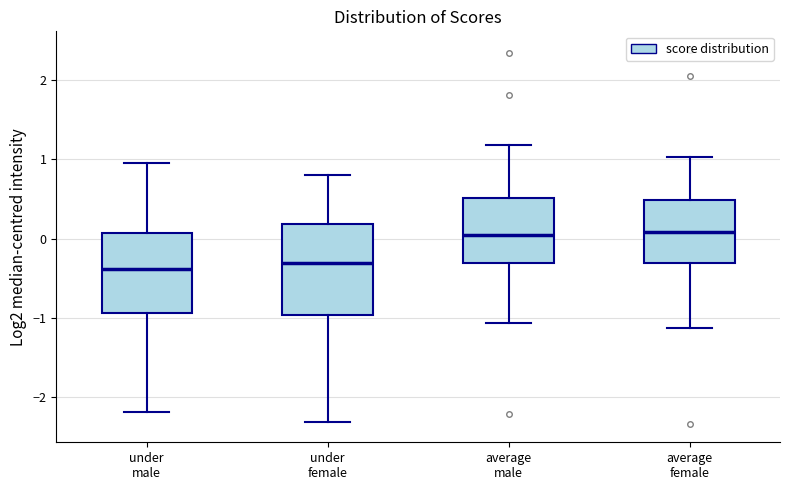

Which box is the tallest, from its lower edge to its upper edge?

under female